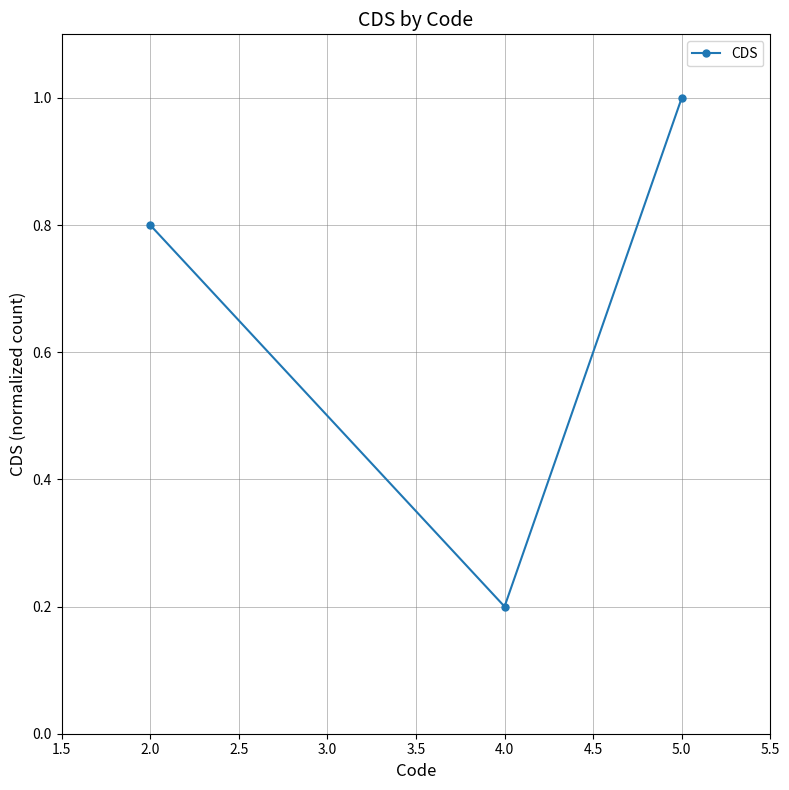

Rank the categories by value from lowest to highest.

4.0, 2.0, 5.0